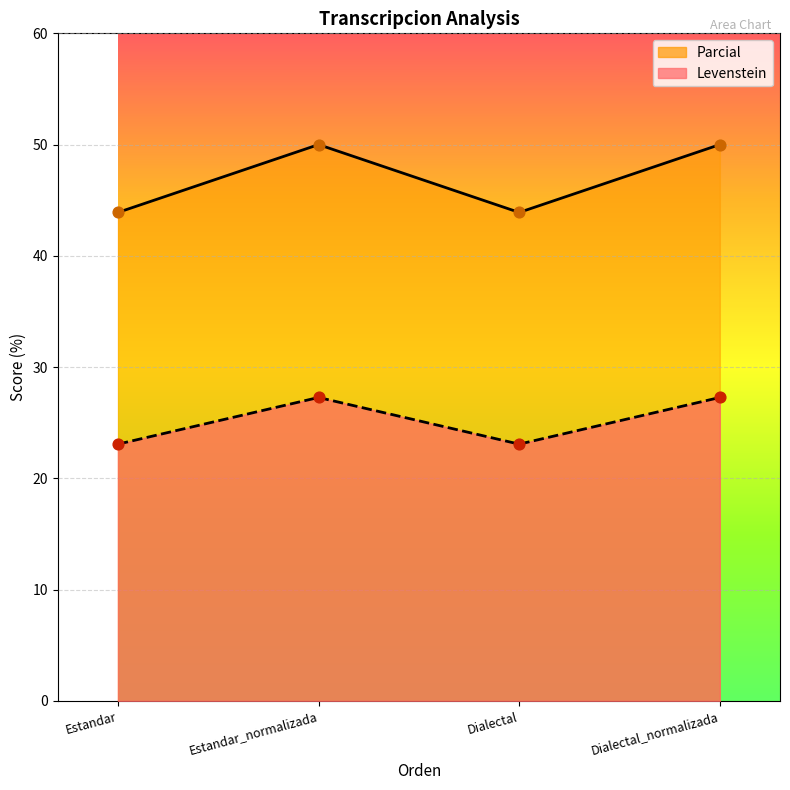

At which category is the sum across all series the highest?

Estandar_normalizada